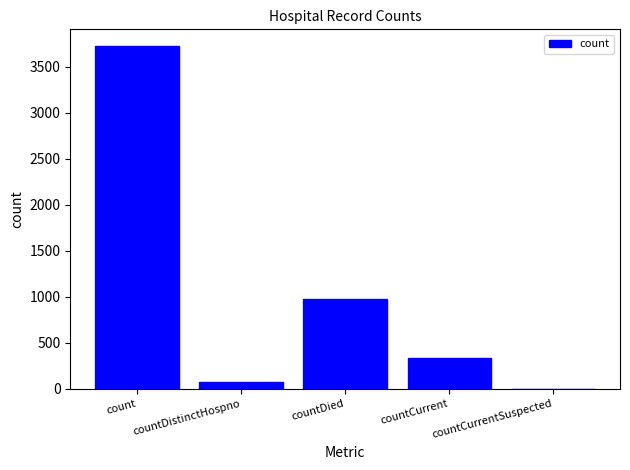

Which category has the highest value across all series?

count